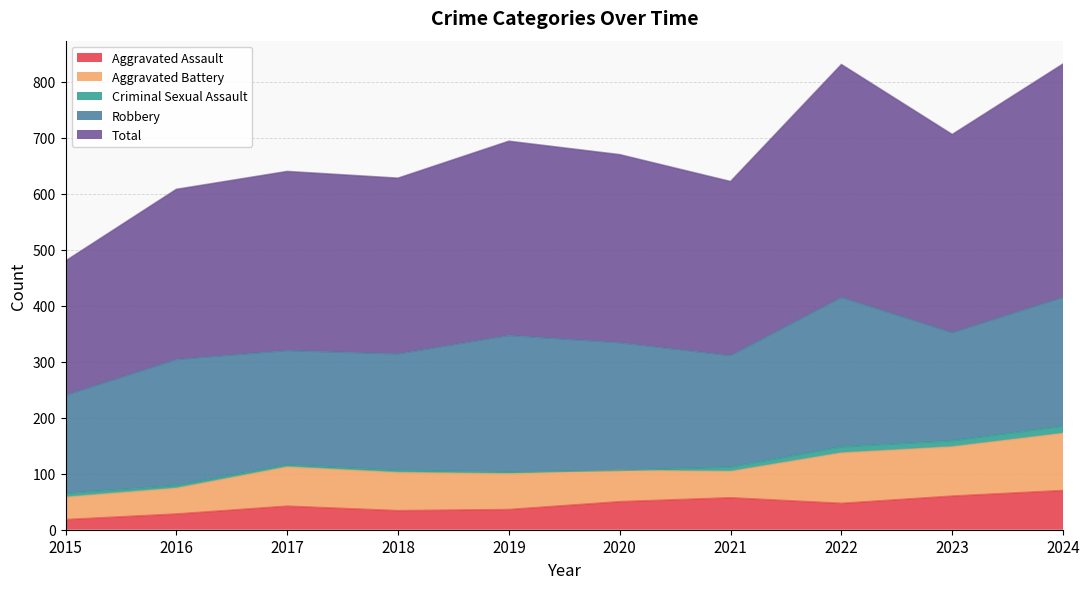

What is the value of the Aggravated Assault point at the 3rd from the left?

42